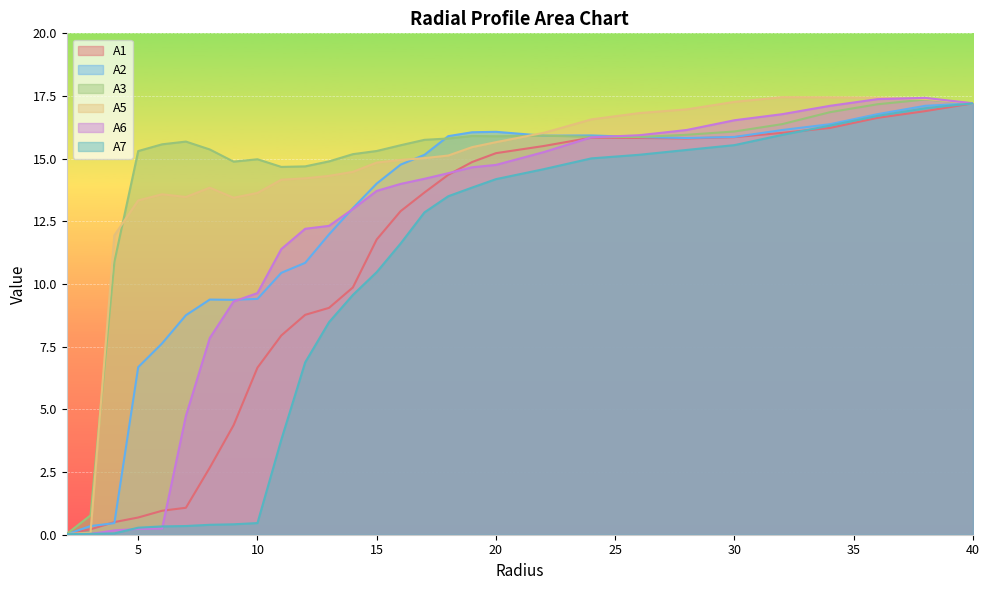

What are all the series names shown in the legend?

A1, A2, A3, A5, A6, A7